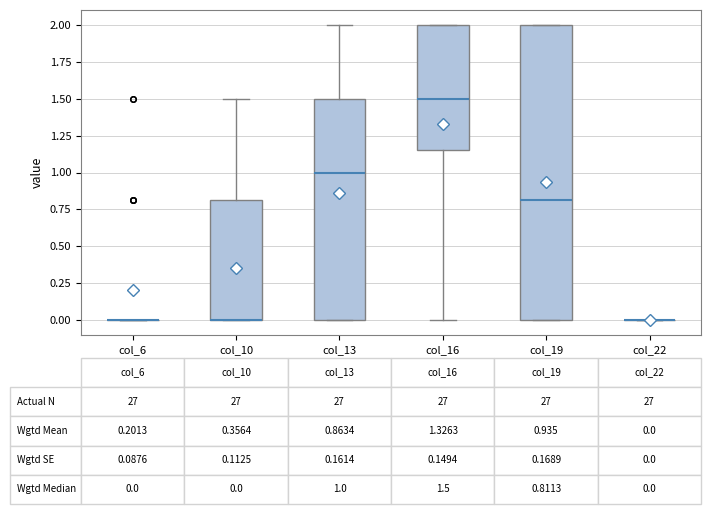

Comparing the boxes themselves (not the whiskers), which one is the tallest?

col_19